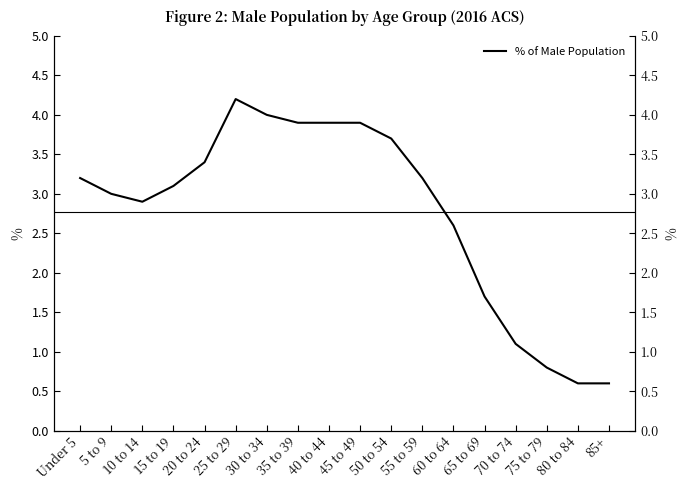

At which label is the value closest to 2?

65 to 69